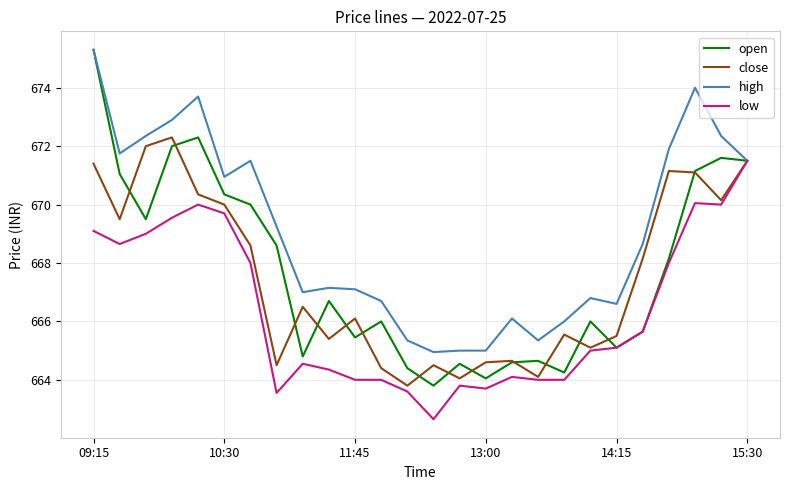

What is the maximum value for close?

672.3